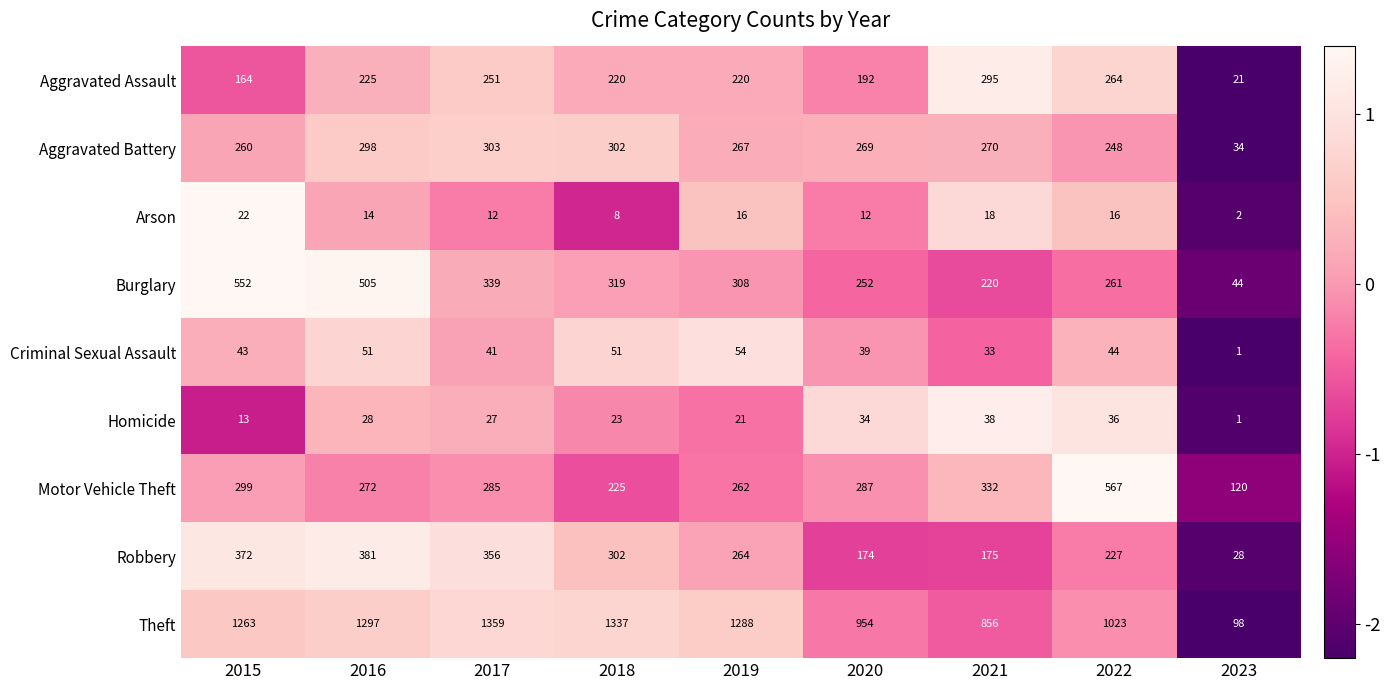

Count the number of data series in this chart.

9